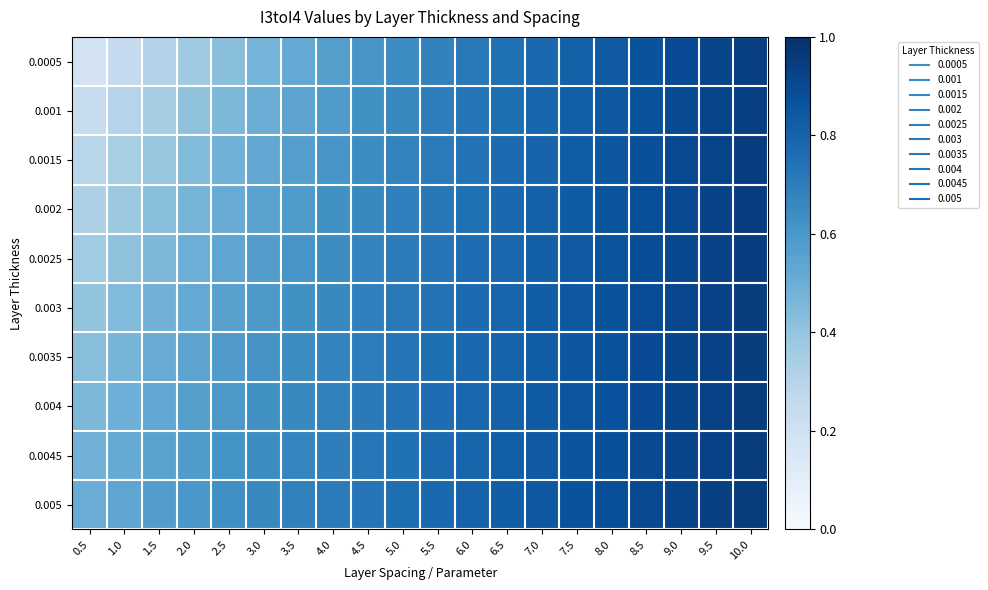

Reading right to left, what are all the values shown in this chart?

0.0005: 10.0=0.9	9.5=0.9	9.0=0.9	8.5=0.9	8.0=0.8	7.5=0.8	7.0=0.8	6.5=0.8	6.0=0.7	5.5=0.7	5.0=0.6	4.5=0.6	4.0=0.6	3.5=0.5	3.0=0.5	2.5=0.4	2.0=0.4	1.5=0.3	1.0=0.3	0.5=0.2
0.001: 10.0=0.9	9.5=0.9	9.0=0.9	8.5=0.9	8.0=0.8	7.5=0.8	7.0=0.8	6.5=0.8	6.0=0.7	5.5=0.7	5.0=0.7	4.5=0.6	4.0=0.6	3.5=0.5	3.0=0.5	2.5=0.5	2.0=0.4	1.5=0.4	1.0=0.3	0.5=0.2
0.0015: 10.0=0.9	9.5=0.9	9.0=0.9	8.5=0.9	8.0=0.9	7.5=0.8	7.0=0.8	6.5=0.8	6.0=0.7	5.5=0.7	5.0=0.7	4.5=0.6	4.0=0.6	3.5=0.6	3.0=0.5	2.5=0.5	2.0=0.4	1.5=0.4	1.0=0.3	0.5=0.3
0.002: 10.0=0.9	9.5=0.9	9.0=0.9	8.5=0.9	8.0=0.9	7.5=0.8	7.0=0.8	6.5=0.8	6.0=0.8	5.5=0.7	5.0=0.7	4.5=0.7	4.0=0.6	3.5=0.6	3.0=0.6	2.5=0.5	2.0=0.5	1.5=0.4	1.0=0.4	0.5=0.3
0.0025: 10.0=0.9	9.5=0.9	9.0=0.9	8.5=0.9	8.0=0.9	7.5=0.8	7.0=0.8	6.5=0.8	6.0=0.8	5.5=0.7	5.0=0.7	4.5=0.7	4.0=0.6	3.5=0.6	3.0=0.6	2.5=0.5	2.0=0.5	1.5=0.5	1.0=0.4	0.5=0.4
0.003: 10.0=0.9	9.5=0.9	9.0=0.9	8.5=0.9	8.0=0.9	7.5=0.8	7.0=0.8	6.5=0.8	6.0=0.8	5.5=0.7	5.0=0.7	4.5=0.7	4.0=0.7	3.5=0.6	3.0=0.6	2.5=0.6	2.0=0.5	1.5=0.5	1.0=0.4	0.5=0.4
0.0035: 10.0=0.9	9.5=0.9	9.0=0.9	8.5=0.9	8.0=0.9	7.5=0.8	7.0=0.8	6.5=0.8	6.0=0.8	5.5=0.8	5.0=0.7	4.5=0.7	4.0=0.7	3.5=0.6	3.0=0.6	2.5=0.6	2.0=0.5	1.5=0.5	1.0=0.5	0.5=0.4
0.004: 10.0=0.9	9.5=0.9	9.0=0.9	8.5=0.9	8.0=0.9	7.5=0.9	7.0=0.8	6.5=0.8	6.0=0.8	5.5=0.8	5.0=0.7	4.5=0.7	4.0=0.7	3.5=0.7	3.0=0.6	2.5=0.6	2.0=0.6	1.5=0.5	1.0=0.5	0.5=0.5
0.0045: 10.0=1.0	9.5=0.9	9.0=0.9	8.5=0.9	8.0=0.9	7.5=0.9	7.0=0.8	6.5=0.8	6.0=0.8	5.5=0.8	5.0=0.7	4.5=0.7	4.0=0.7	3.5=0.7	3.0=0.6	2.5=0.6	2.0=0.6	1.5=0.6	1.0=0.5	0.5=0.5
0.005: 10.0=1.0	9.5=0.9	9.0=0.9	8.5=0.9	8.0=0.9	7.5=0.9	7.0=0.8	6.5=0.8	6.0=0.8	5.5=0.8	5.0=0.8	4.5=0.7	4.0=0.7	3.5=0.7	3.0=0.7	2.5=0.6	2.0=0.6	1.5=0.6	1.0=0.5	0.5=0.5